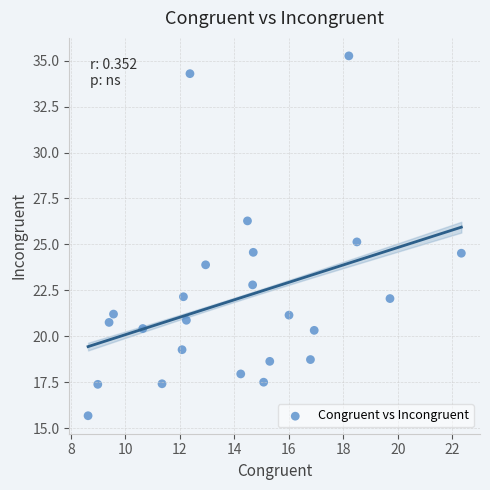

What is the range of Y values (max minus min)?

19.6